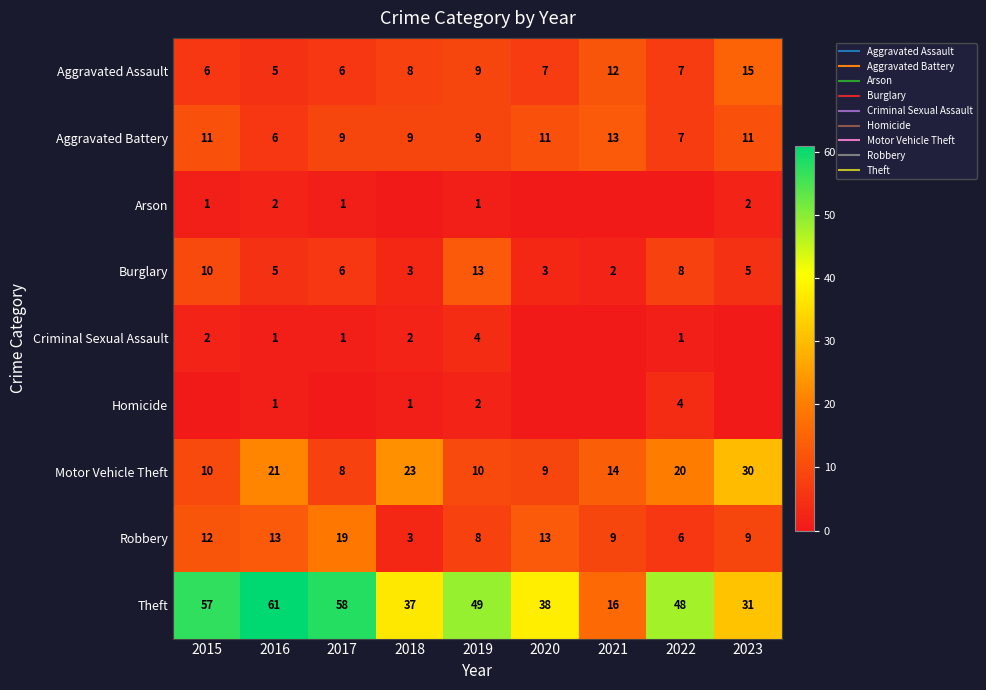

At which label is Motor Vehicle Theft closest to 19?

2022